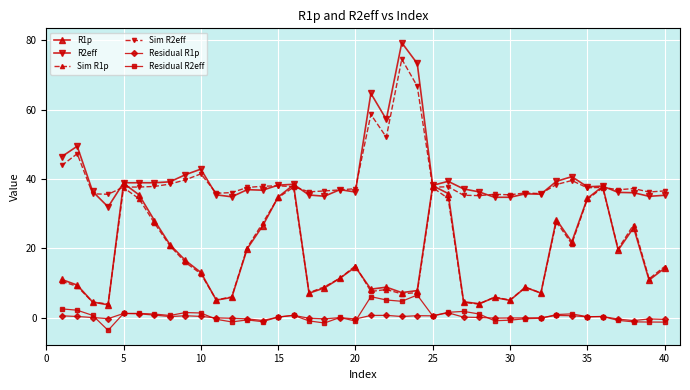

How many data points in Sim R1p are less than 12?

20